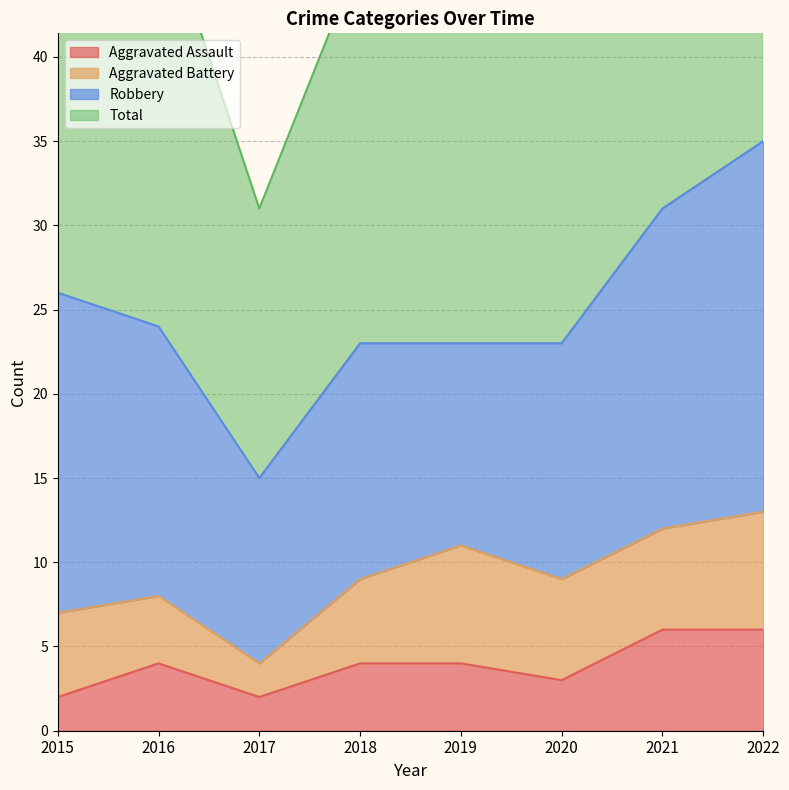

Between 2020 and 2017, which is larger?

2020